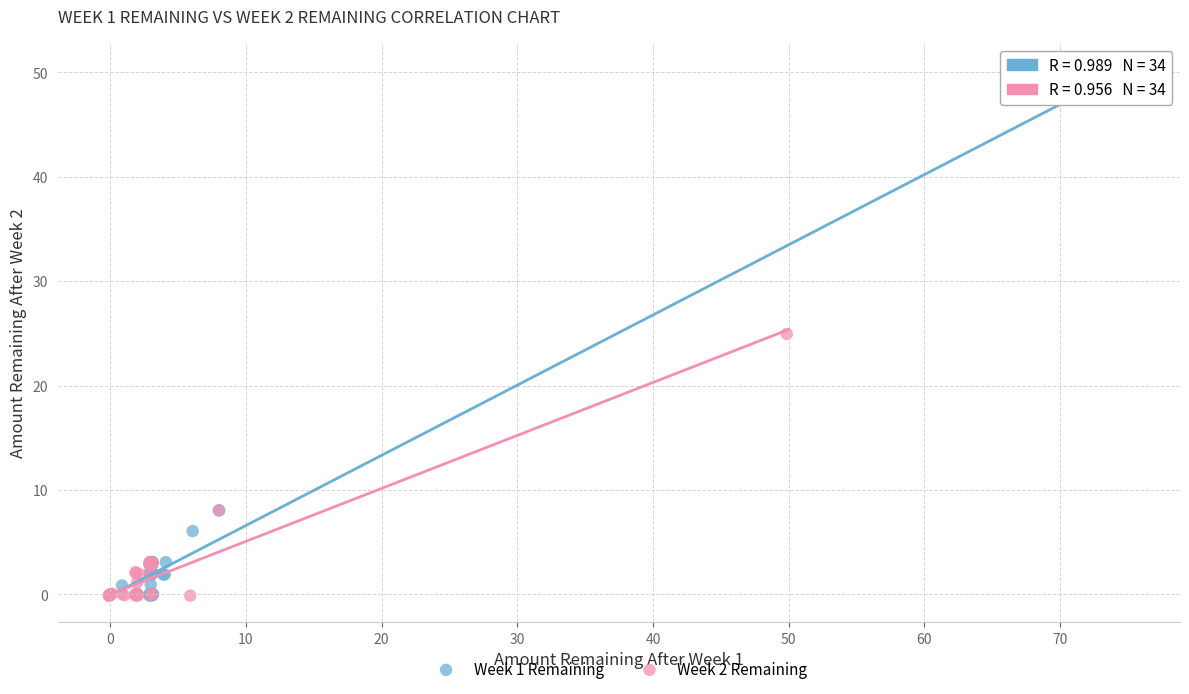

Which series has the widest spread of Y values?

Week 1 Remaining